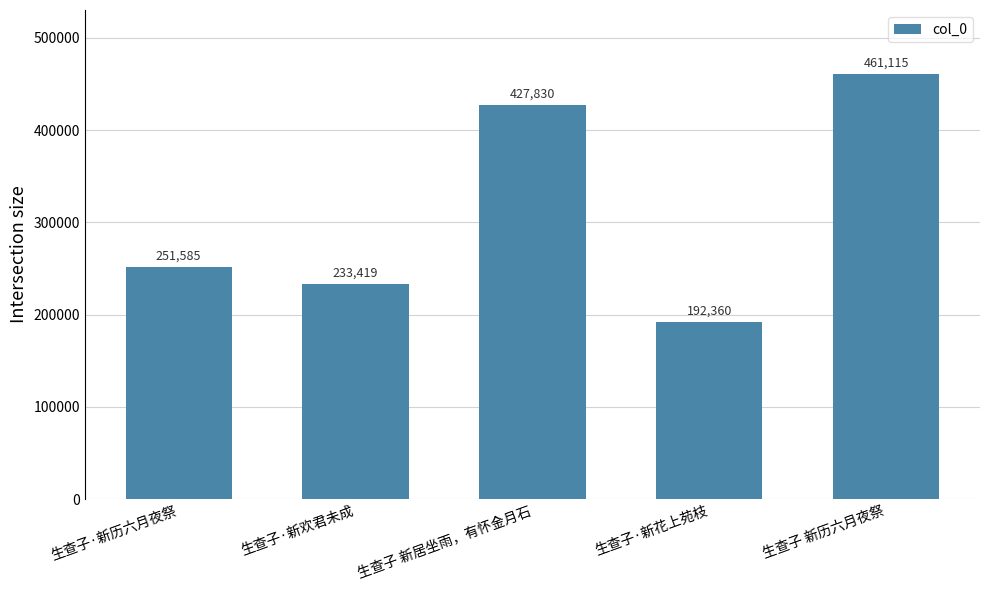

What is the difference between the values at 生查子·新历六月夜祭 and 生查子 新历六月夜祭?

209530